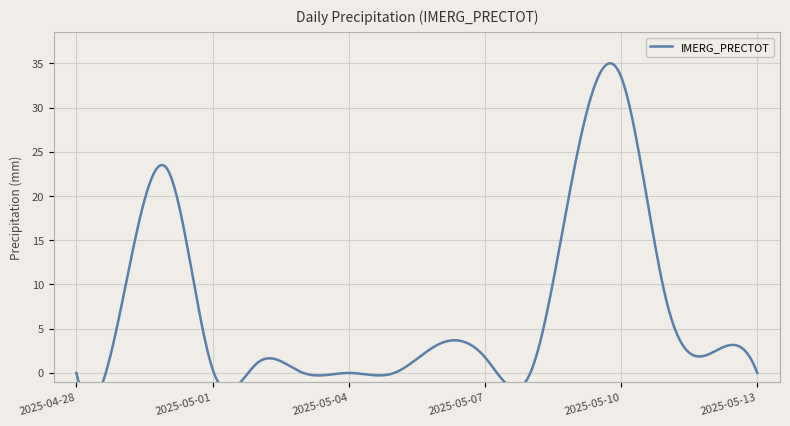

Reading left to right, extract all data points from this chart.

2025-04-28=0.0	2025-04-29=7.8	2025-04-30=23.1	2025-05-01=0.4	2025-05-02=1.2	2025-05-03=0.0	2025-05-04=0.0	2025-05-05=0.0	2025-05-06=3.3	2025-05-07=1.8	2025-05-08=0.0	2025-05-09=23.9	2025-05-10=33.5	2025-05-11=8.1	2025-05-12=2.3	2025-05-13=0.0